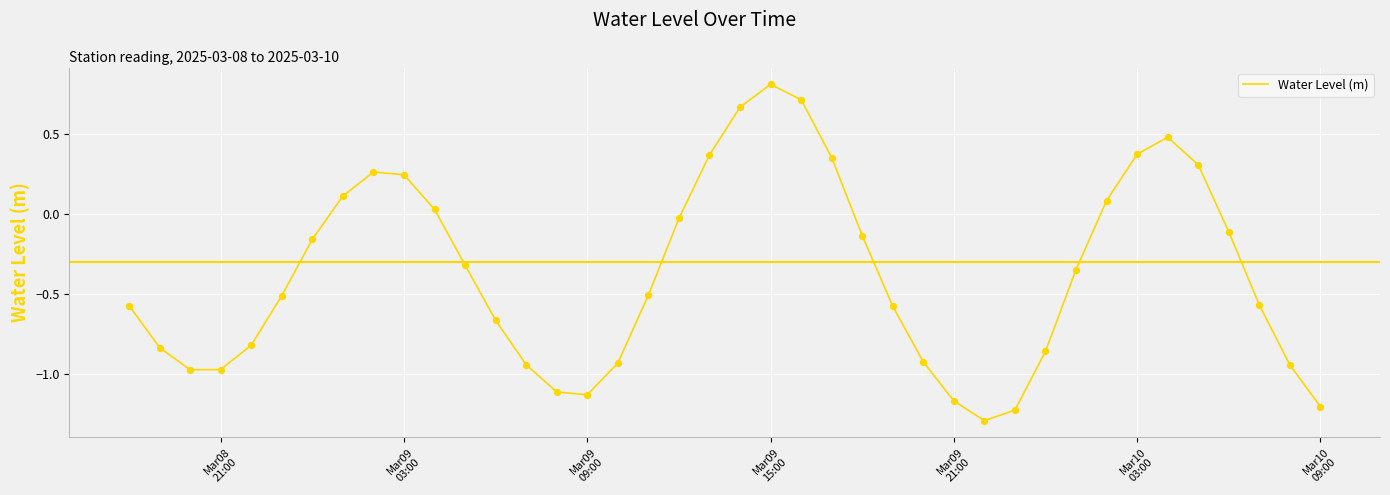

What is the difference between the maximum and minimum values?

2.1